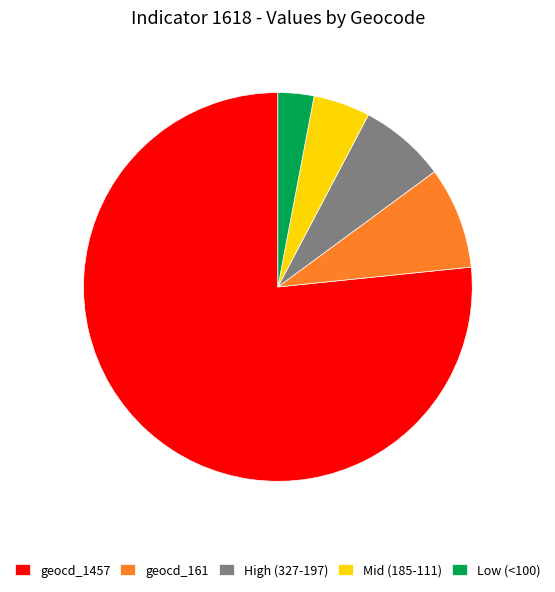

Which slice is the smallest?

Low (<100)